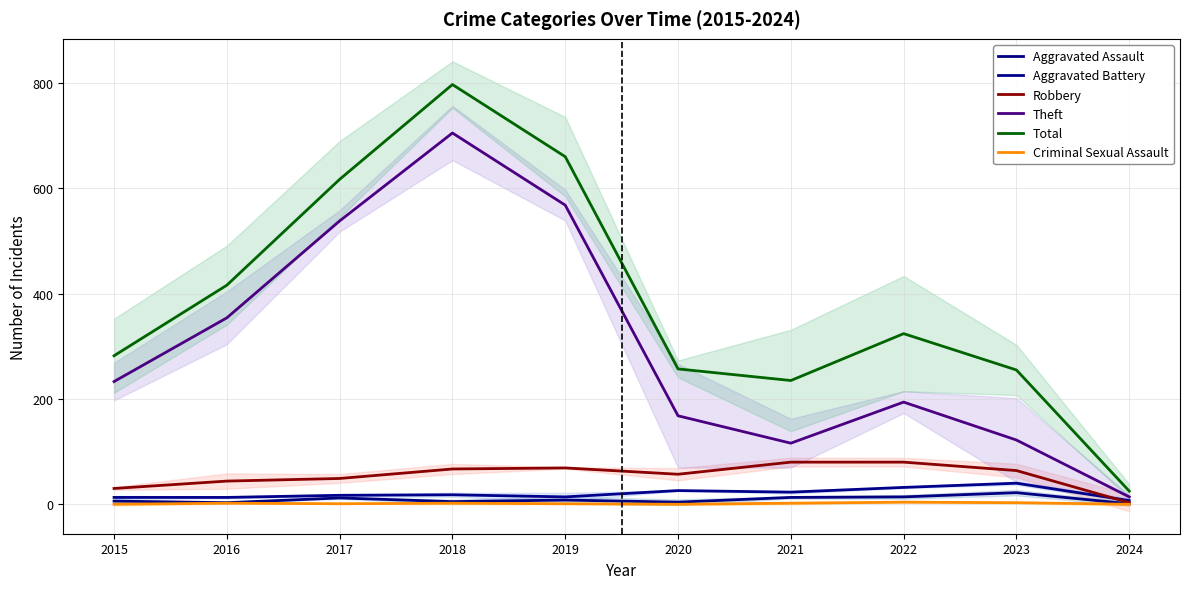

At which category does the chart reach its peak across all series?

2018